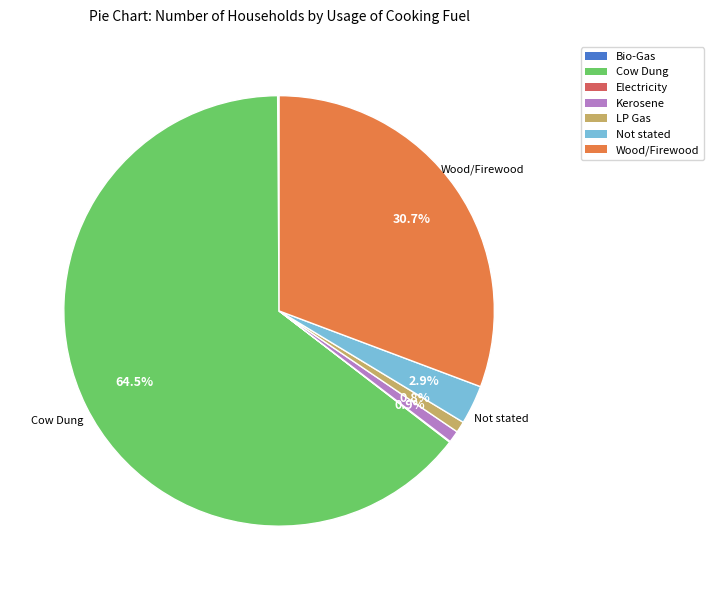

Does any single category account for the majority?

Yes